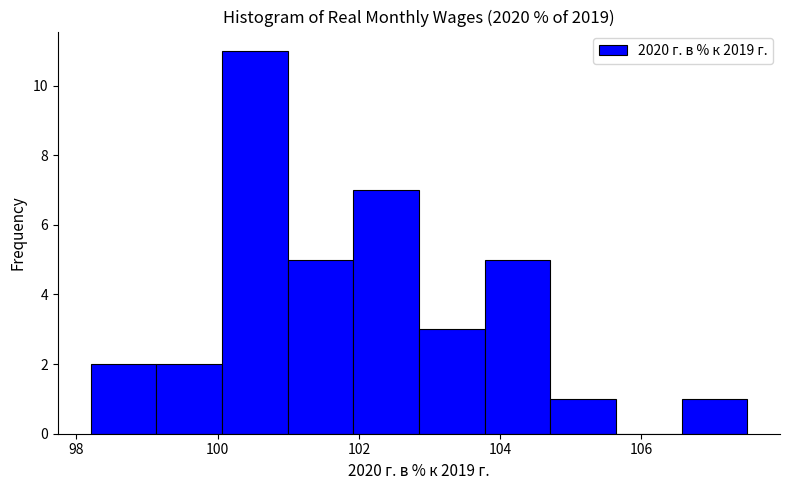

Which range on the x-axis has the tallest bar?

100.0 to 101.0